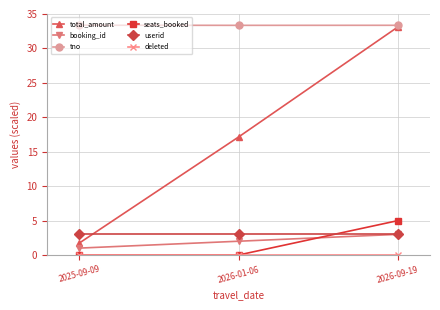

What is the label of the 3rd point from the right?

2025-09-09